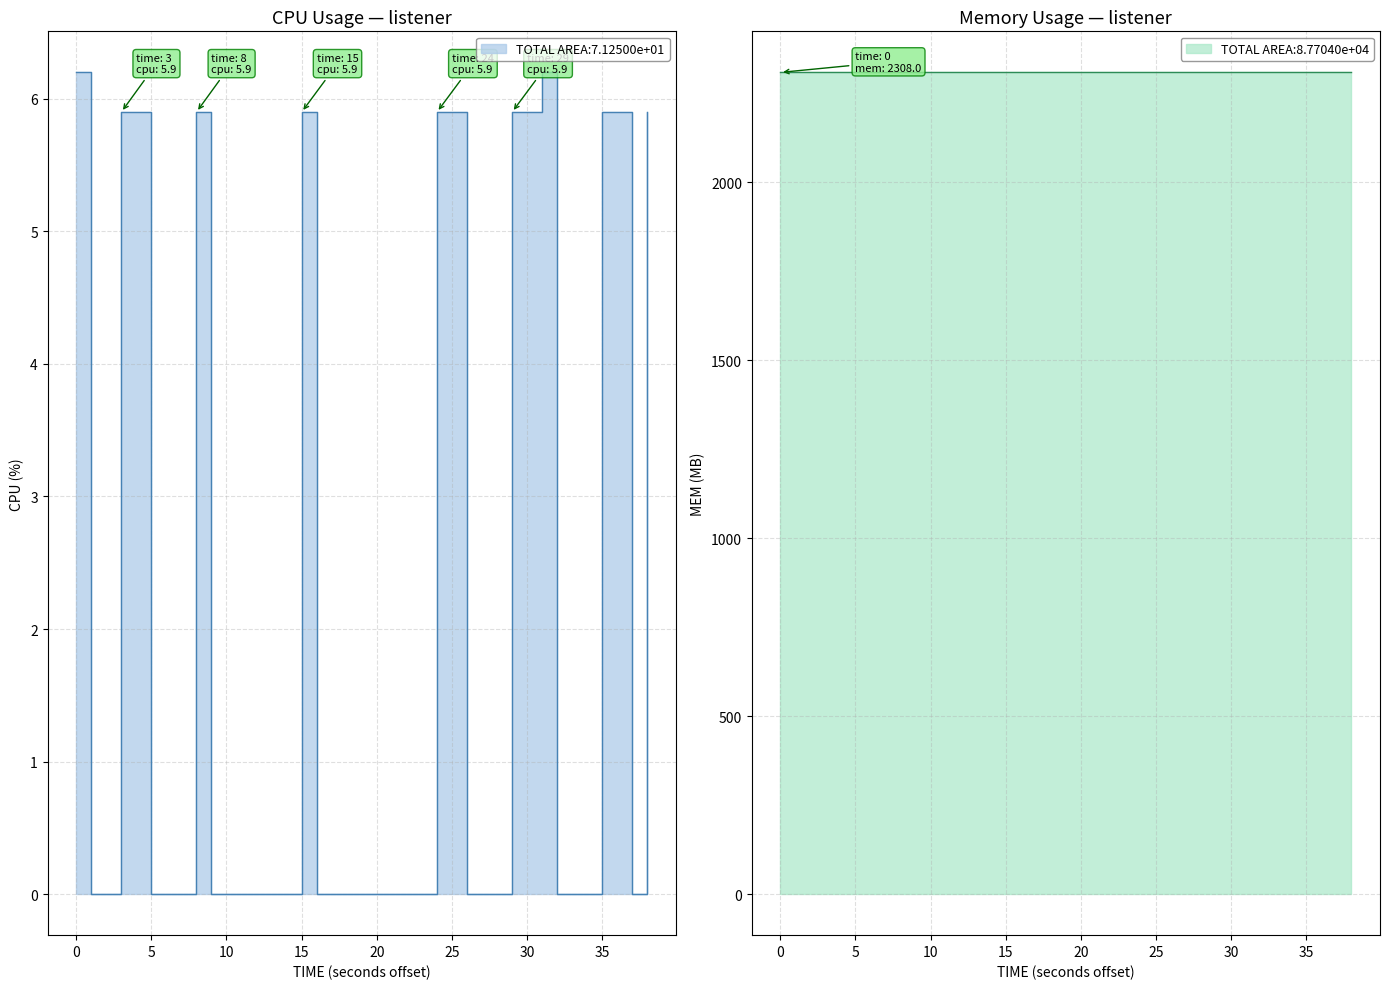

Is it true that the value at 10 is 2.3?

False